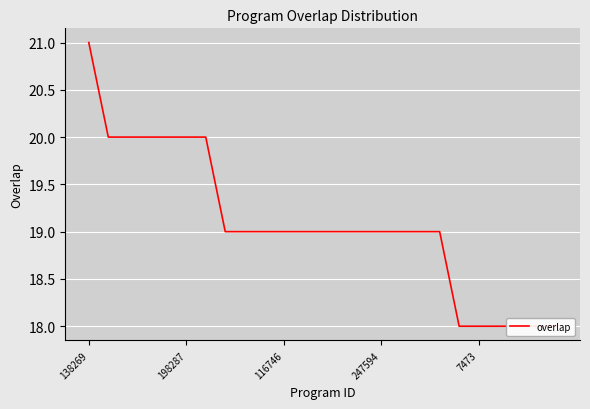

What is the minimum value shown in the chart?

18